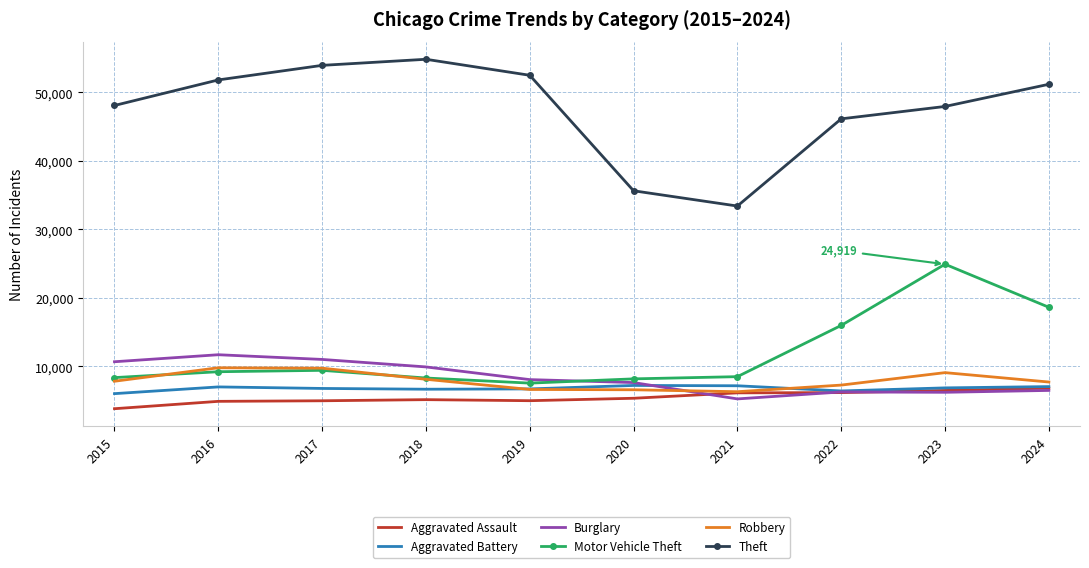

What is the highest value of the Robbery series?

9801